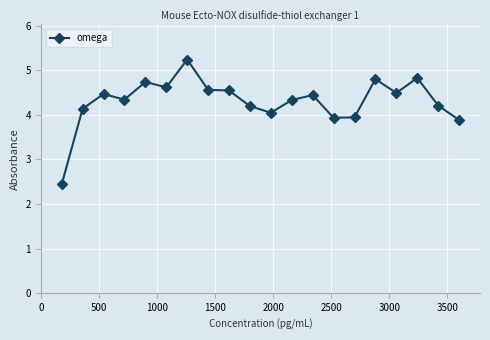

True or false: the data has more than 1 interior local peaks.

True